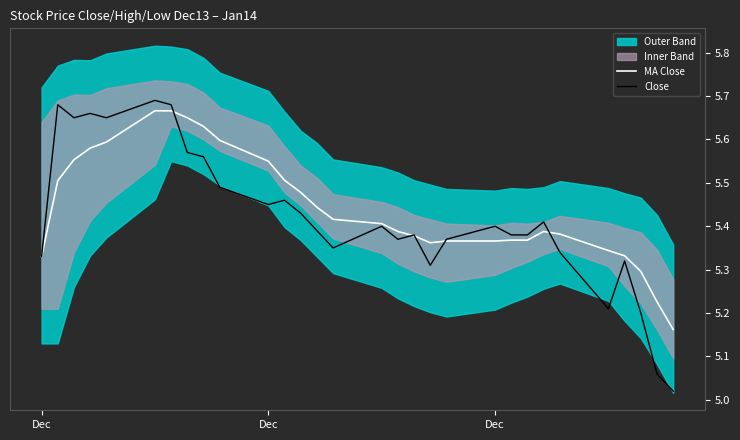

How many interior local peaks does the Close series have?

9